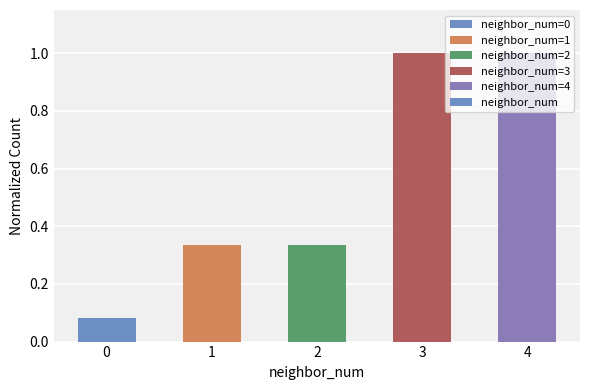

How many data points does each series have?

5